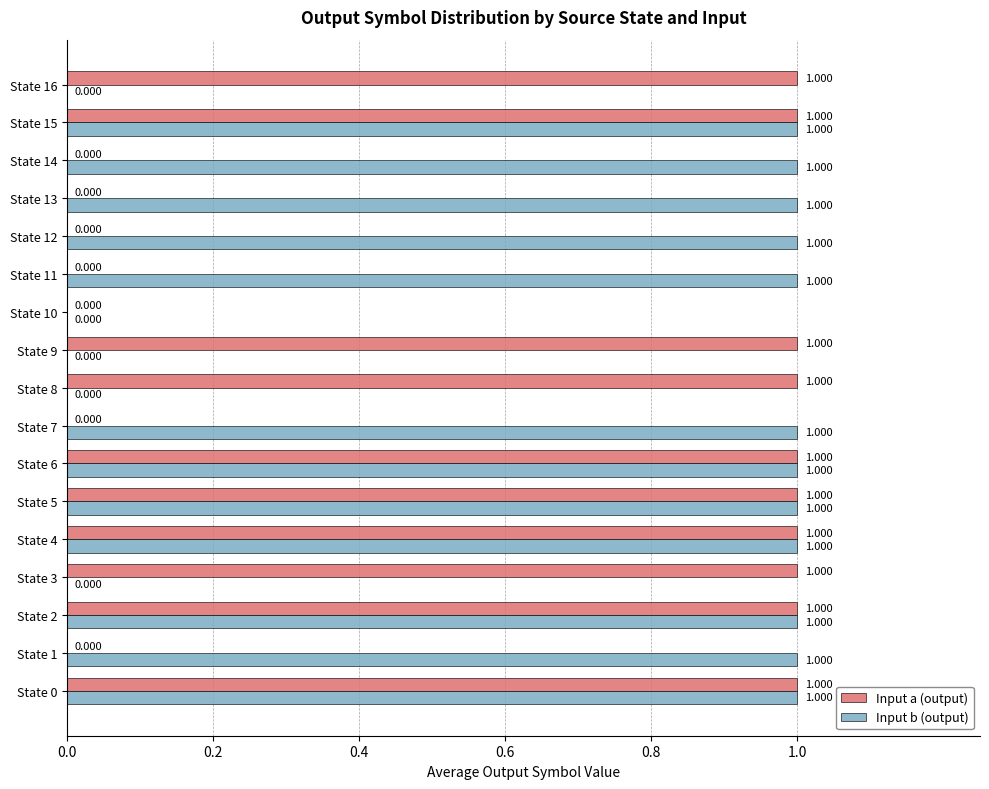

How many Input b (output) values are between 0 and 1?

17